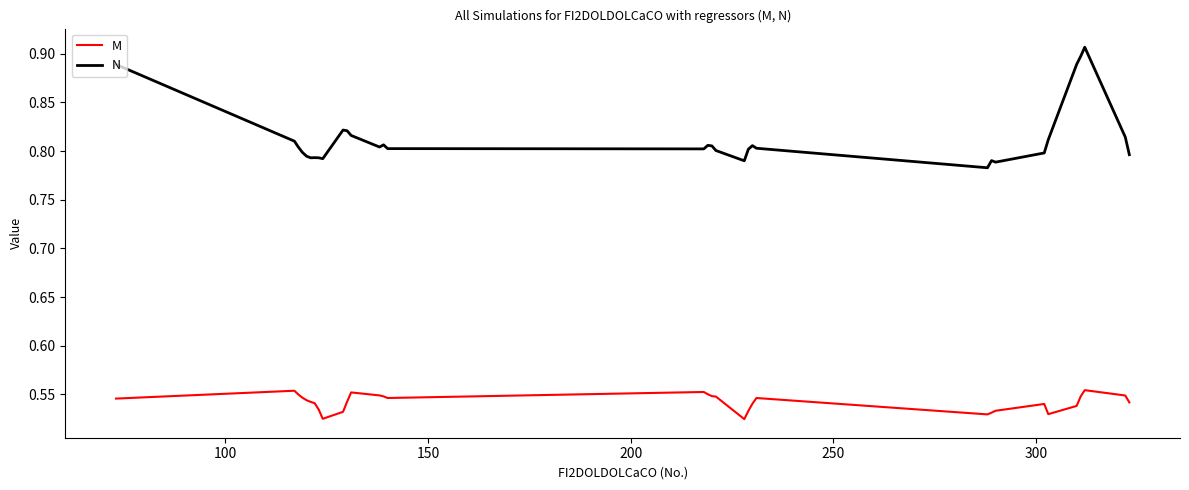

Count the number of categories in the chart.

33